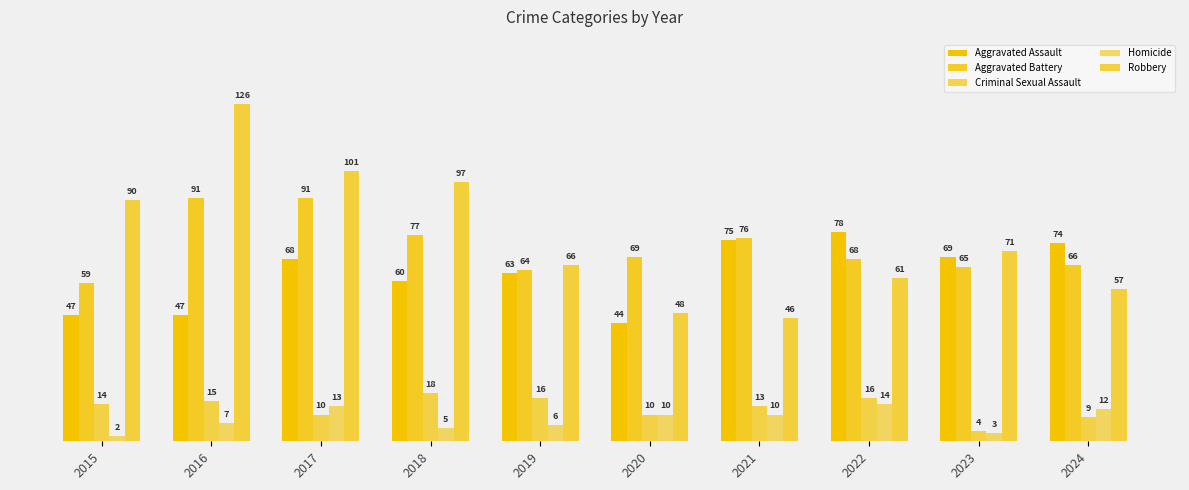

Count the number of data series in this chart.

5